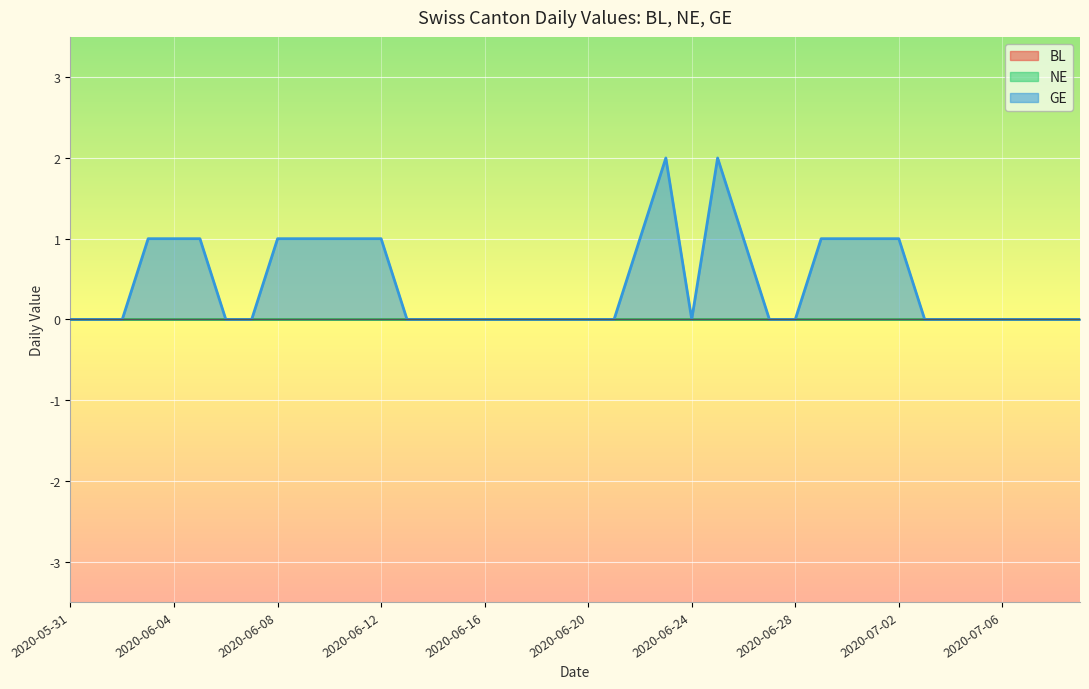

Does the chart display data point markers on the line(s)?

No